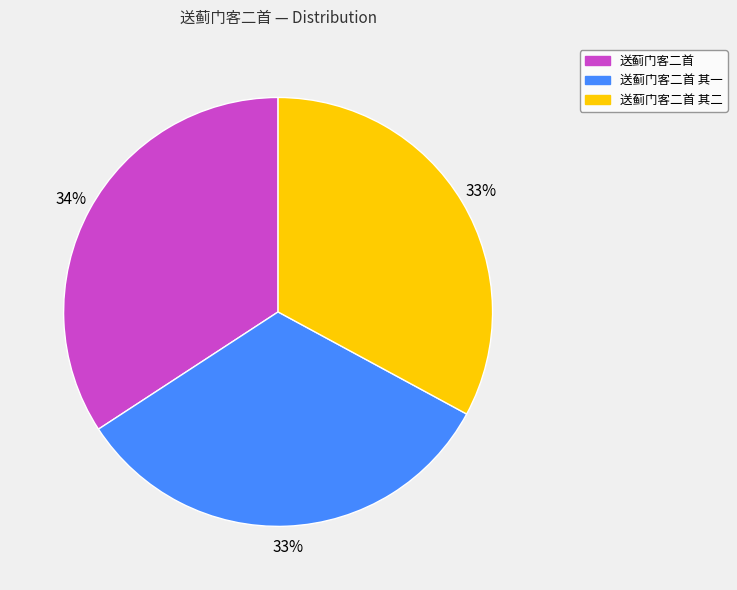

The 送蓟门客二首 其一 slice represents 33% of the pie. True or false?

True